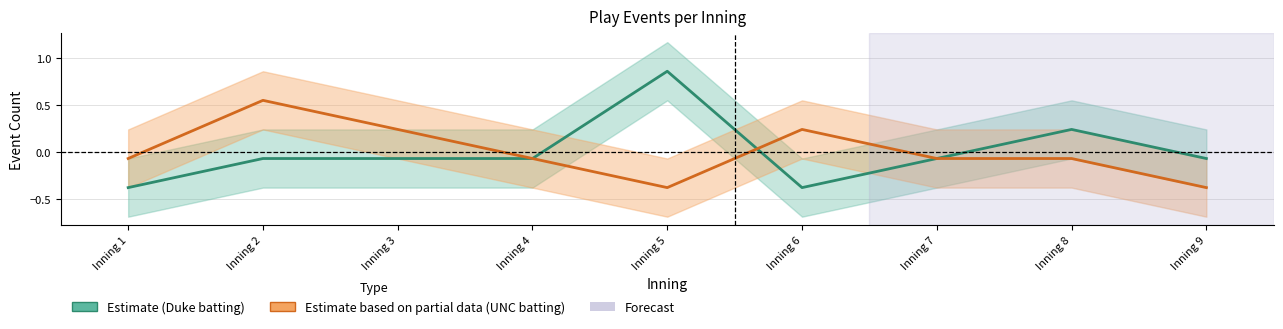

What are all the series names shown in the legend?

Estimate (Duke batting), Estimate based on partial data (UNC batting)